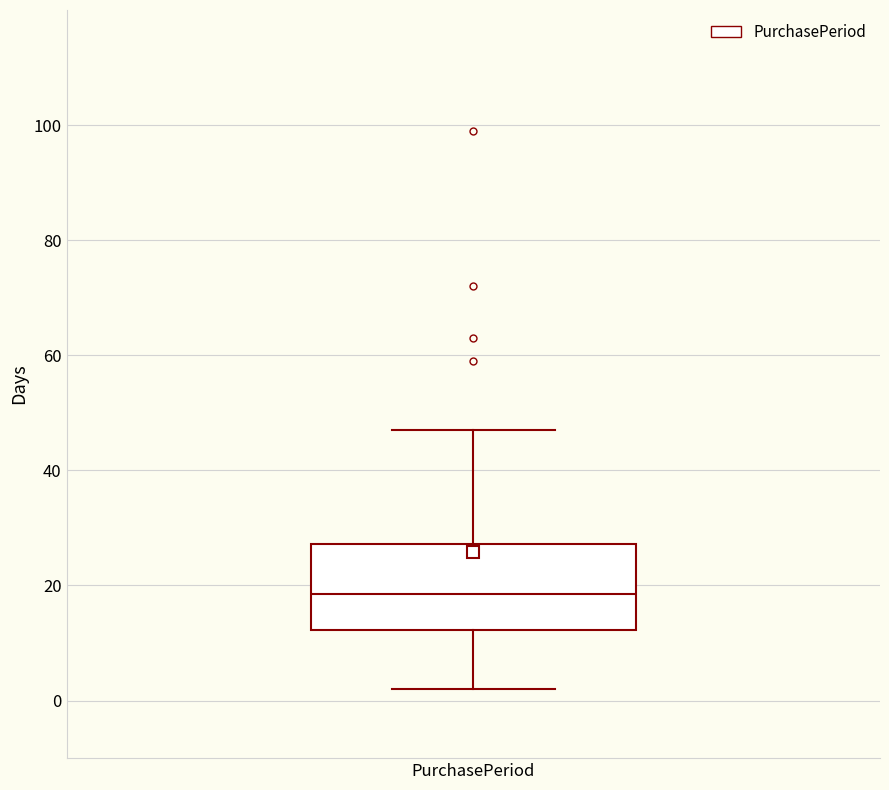

Read this box plot against the y-axis: the position of the median line, the range covered by the box, and the ends of both whiskers. The values are not printed on the chart, so give them approximately, as read against the axis.

median 18, box 12 to 28, whiskers 2 to 48